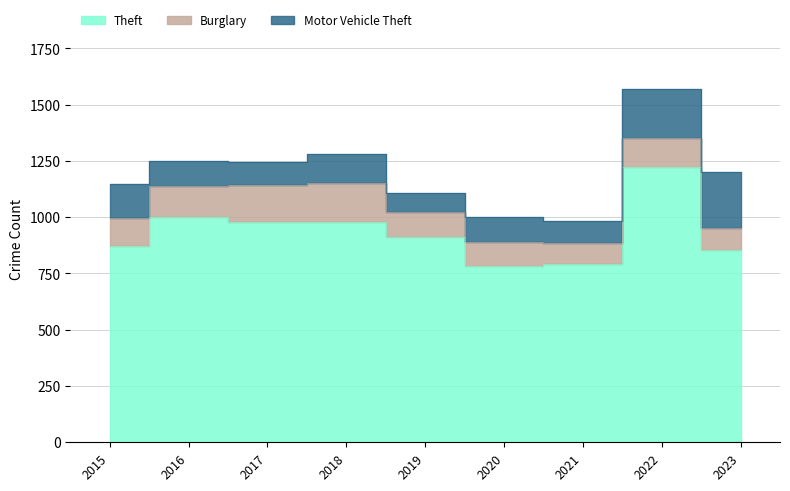

How many lines are shown in the chart?

3